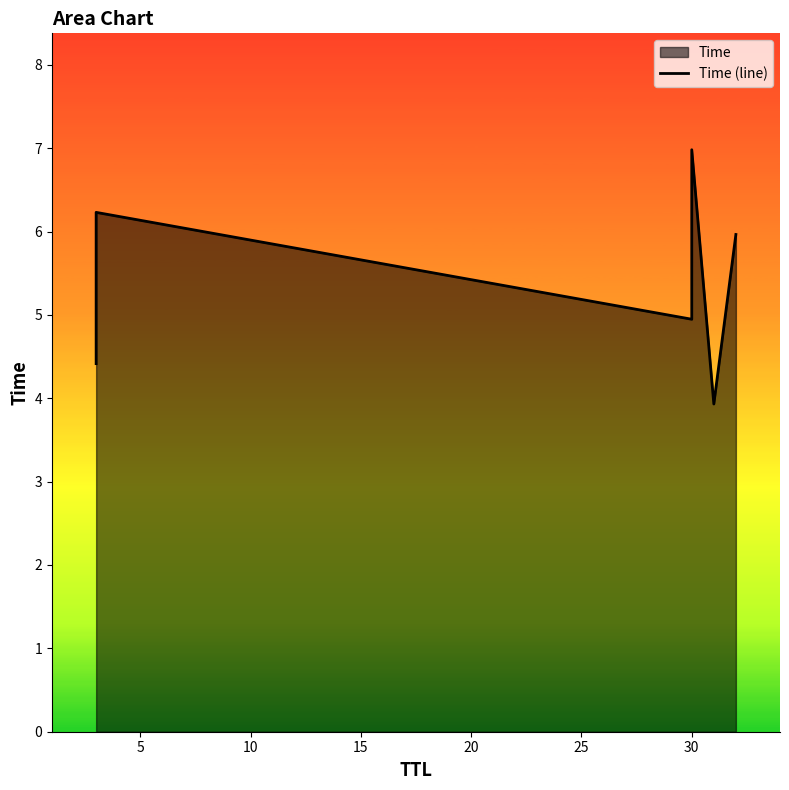

Does the chart have visible grid lines?

No